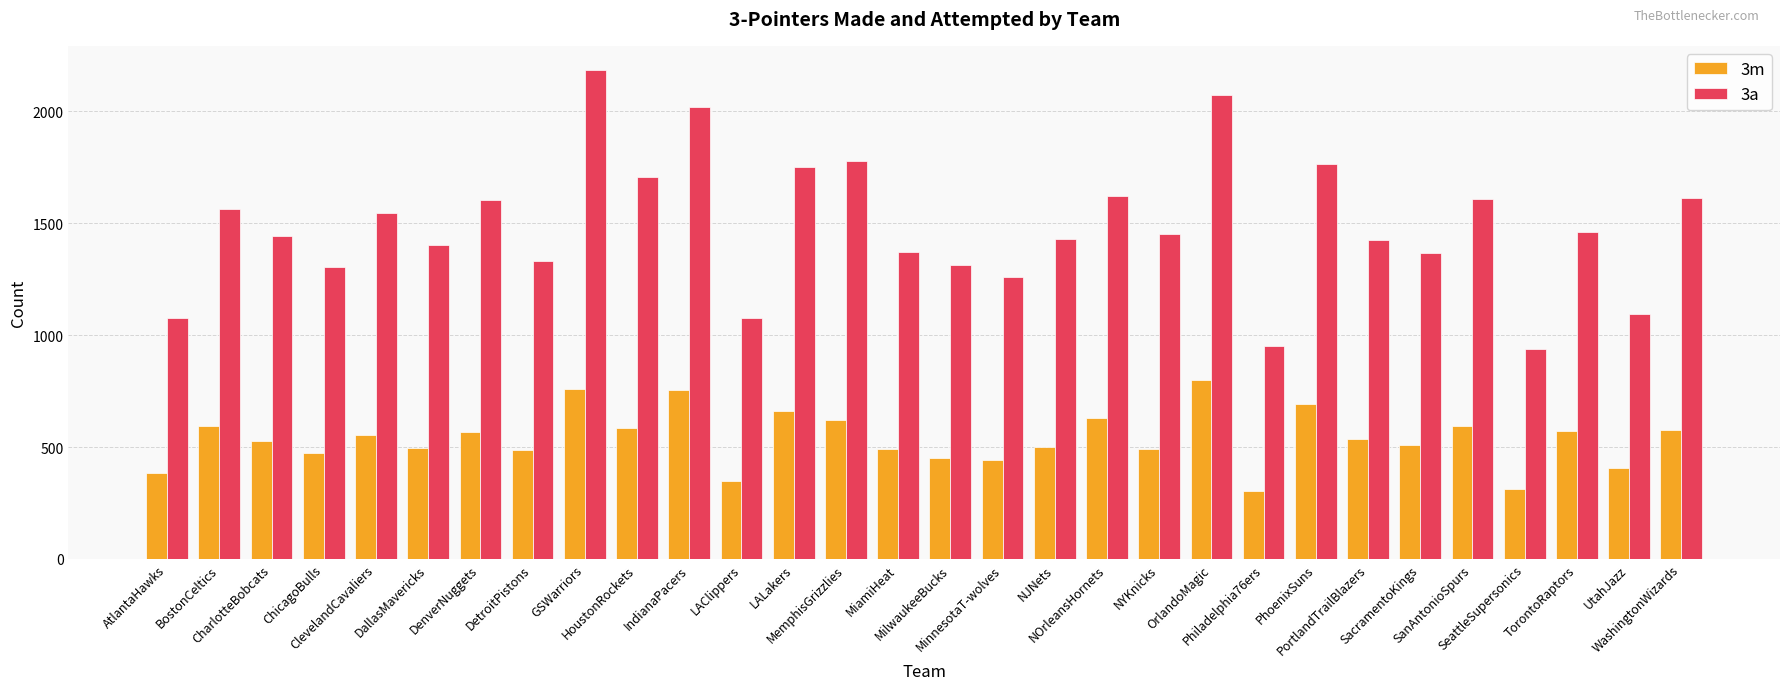

What position from the right is MilwaukeeBucks?

15